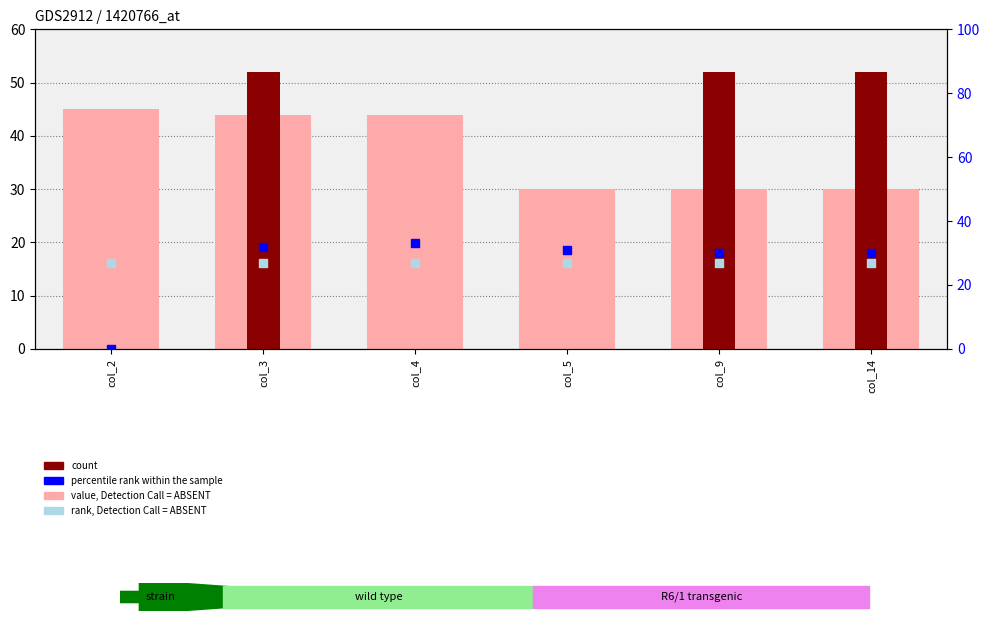

Which series has the widest spread of Y values?

count